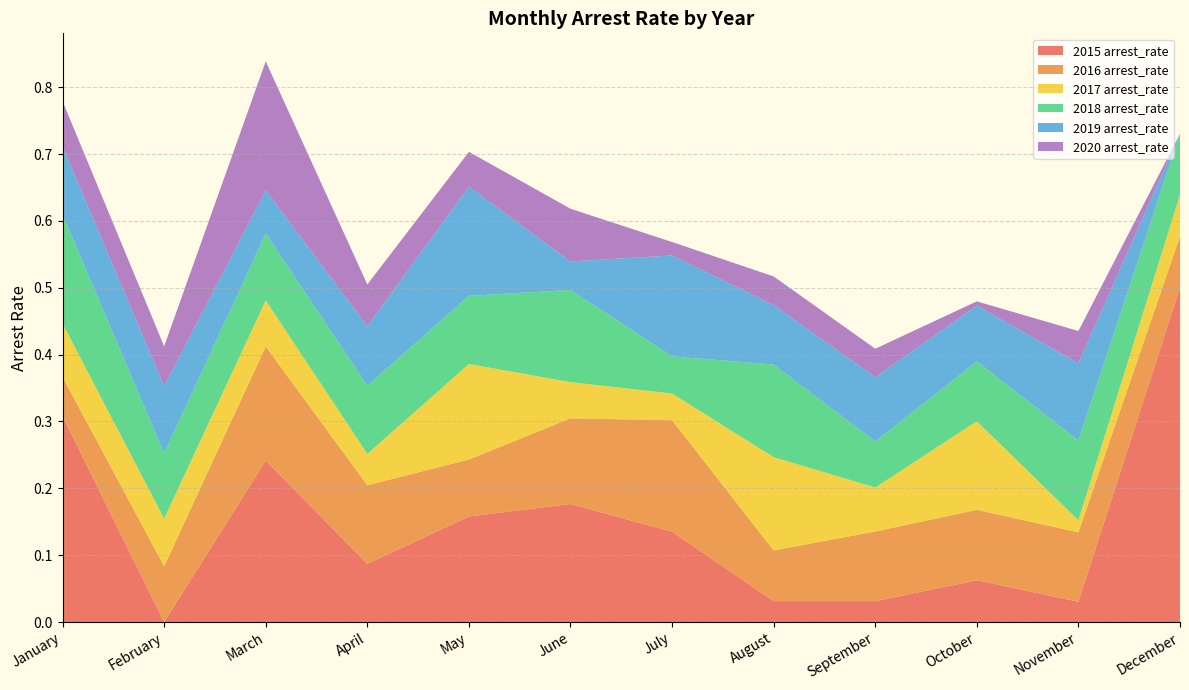

Reading left to right, transcribe all the data shown in this chart.

2015 arrest_rate: January=0.3	February=0.0	March=0.2	April=0.1	May=0.2	June=0.2	July=0.1	August=0.0	September=0.0	October=0.1	November=0.0	December=0.5
2016 arrest_rate: January=0.1	February=0.1	March=0.2	April=0.1	May=0.1	June=0.1	July=0.2	August=0.1	September=0.1	October=0.1	November=0.1	December=0.1
2017 arrest_rate: January=0.1	February=0.1	March=0.1	April=0.0	May=0.1	June=0.1	July=0.0	August=0.1	September=0.1	October=0.1	November=0.0	December=0.1
2018 arrest_rate: January=0.2	February=0.1	March=0.1	April=0.1	May=0.1	June=0.1	July=0.1	August=0.1	September=0.1	October=0.1	November=0.1	December=0.1
2019 arrest_rate: January=0.1	February=0.1	March=0.1	April=0.1	May=0.2	June=0.0	July=0.2	August=0.1	September=0.1	October=0.1	November=0.1	December=0.0
2020 arrest_rate: January=0.1	February=0.1	March=0.2	April=0.1	May=0.1	June=0.1	July=0.0	August=0.0	September=0.0	October=0.0	November=0.0	December=0.0